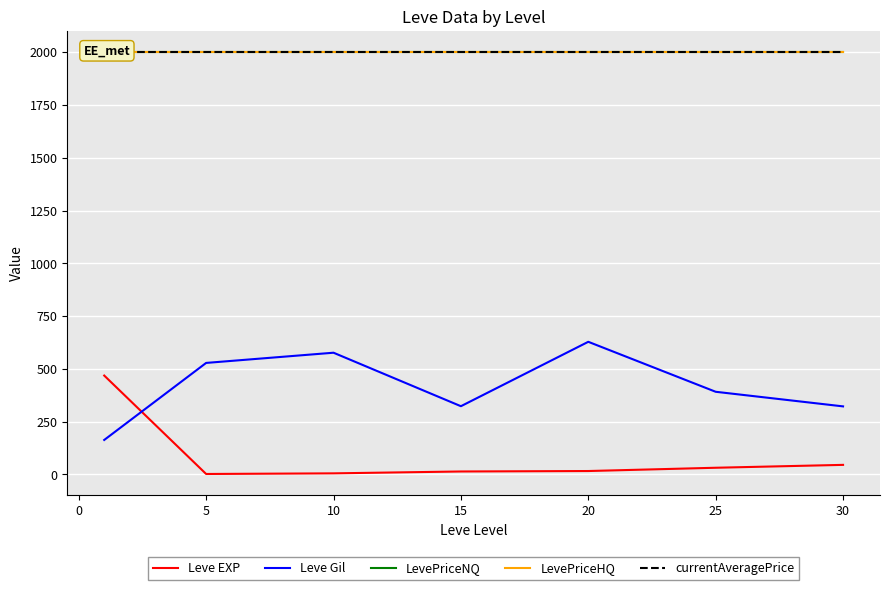

Reading left to right, list all the values displayed in this chart.

Leve EXP: 468.5	2.3	5.3	14.2	16.3	31.8	45.5
Leve Gil: 163.5	528.3	576.7	323.3	628.3	391.7	322.5
LevePriceNQ: 2000.0	2000.0	2000.0	2000.0	2000.0	2000.0	2000.0
LevePriceHQ: 2000.0	2000.0	2000.0	2000.0	2000.0	2000.0	2000.0
currentAveragePrice: 2000.0	2000.0	2000.0	2000.0	2000.0	2000.0	2000.0